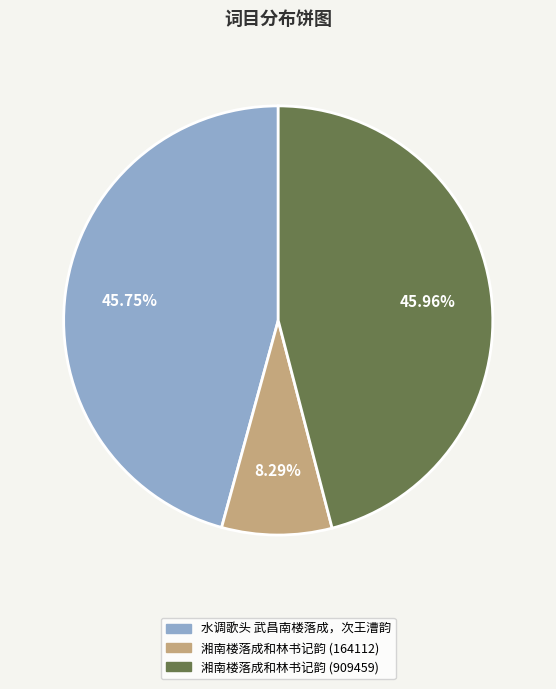

What is the ratio of the value at 湘南楼落成和林书记韵 (909459) to the value at 湘南楼落成和林书记韵 (164112)?

5.5